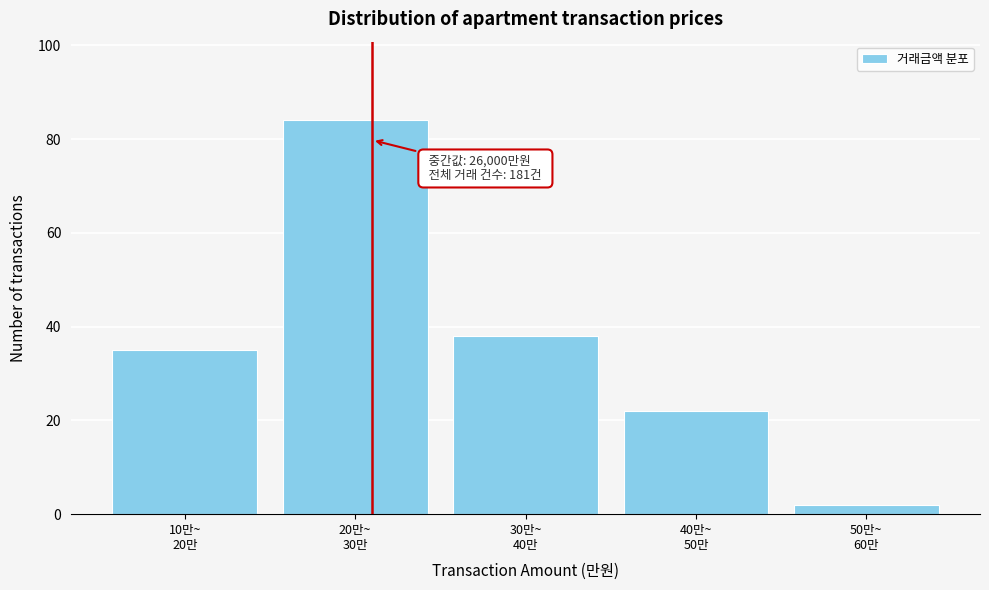

Reading right to left, what are all the values shown in this chart?

2	22	38	84	35